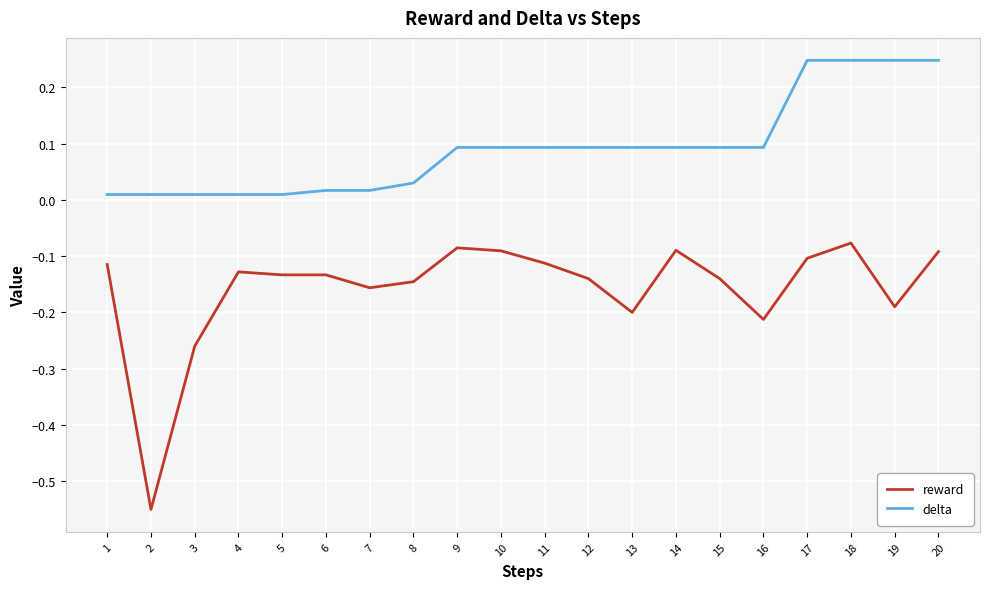

The value of reward at 16 is -0.2. True or false?

True